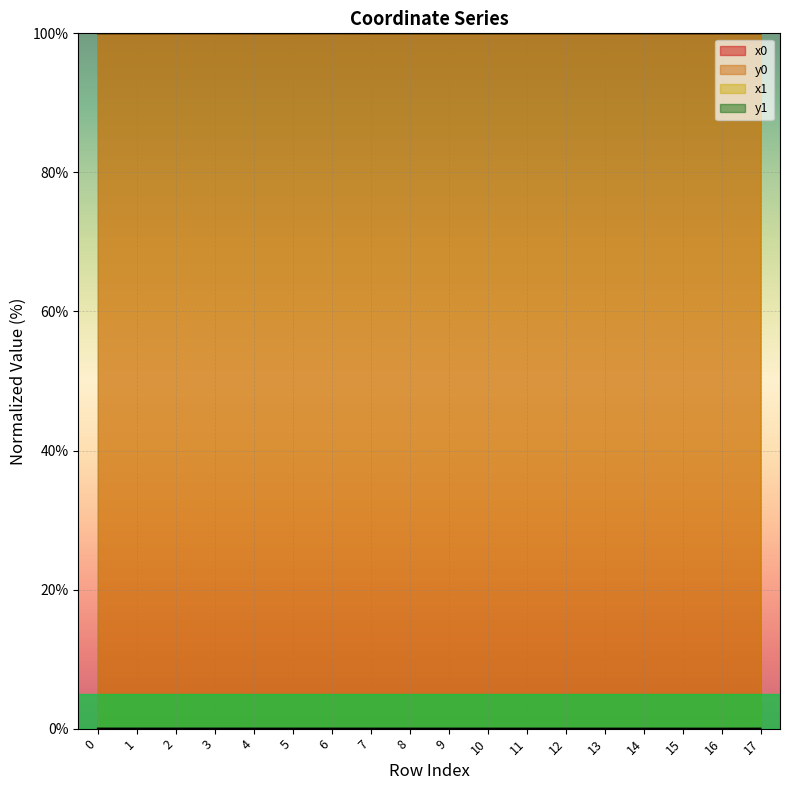

What is the lowest value of the x0 series?

100.0